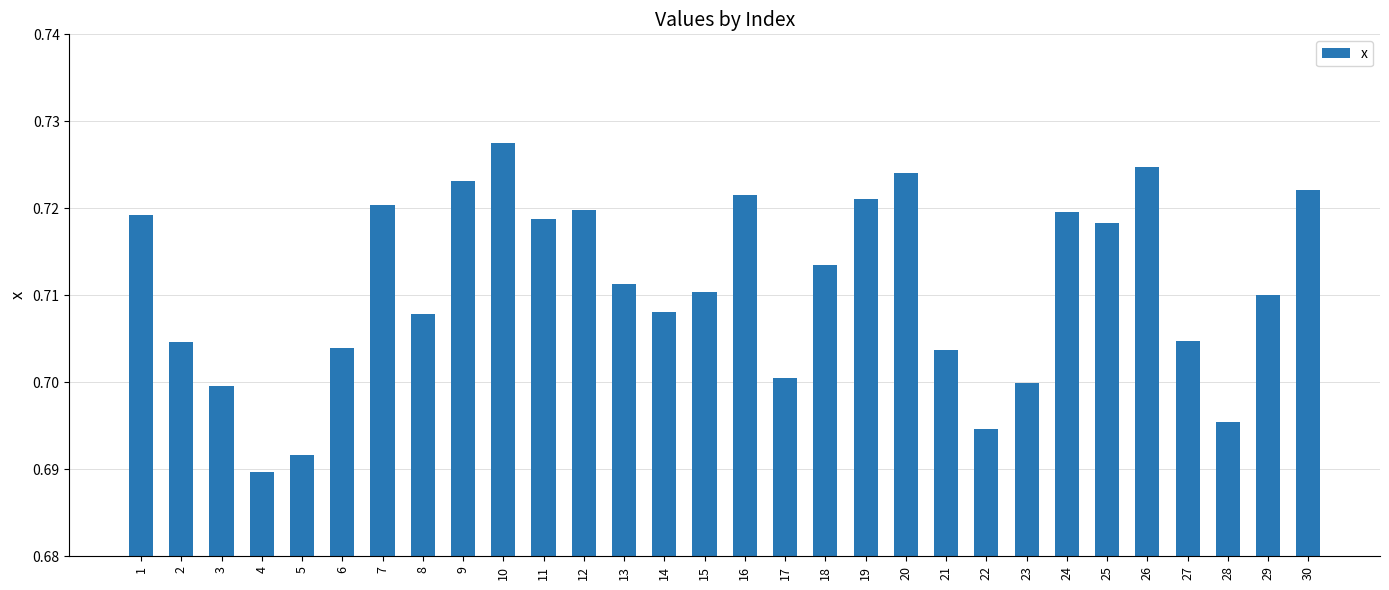

Where is the data nearest to the value 0?

4